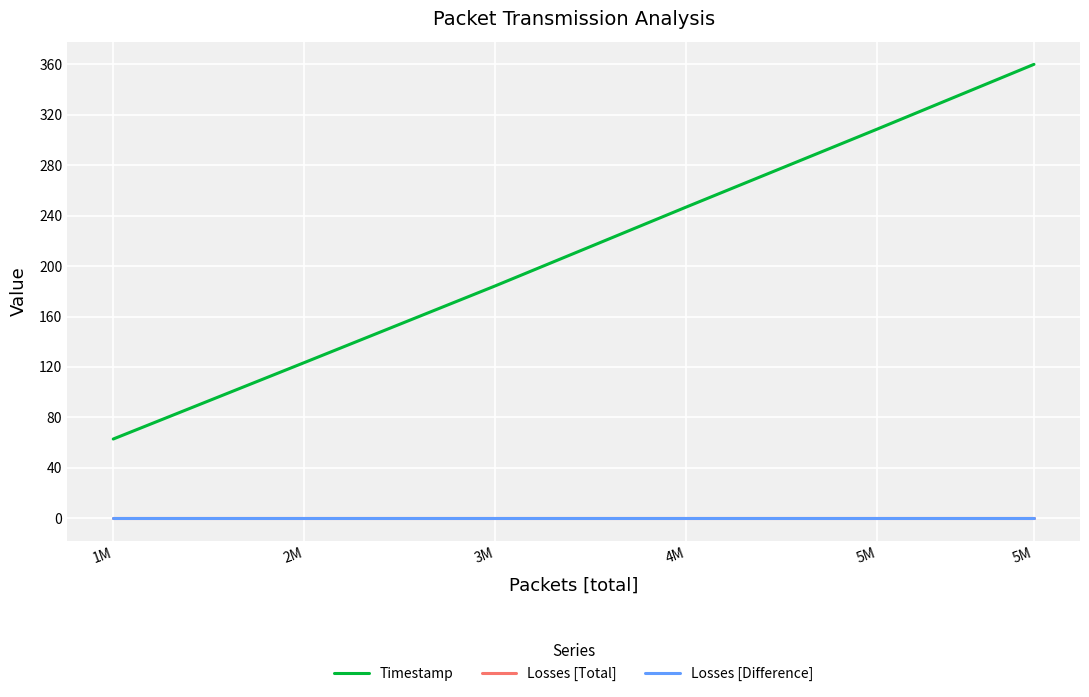

Does the chart display data point markers on the line(s)?

No